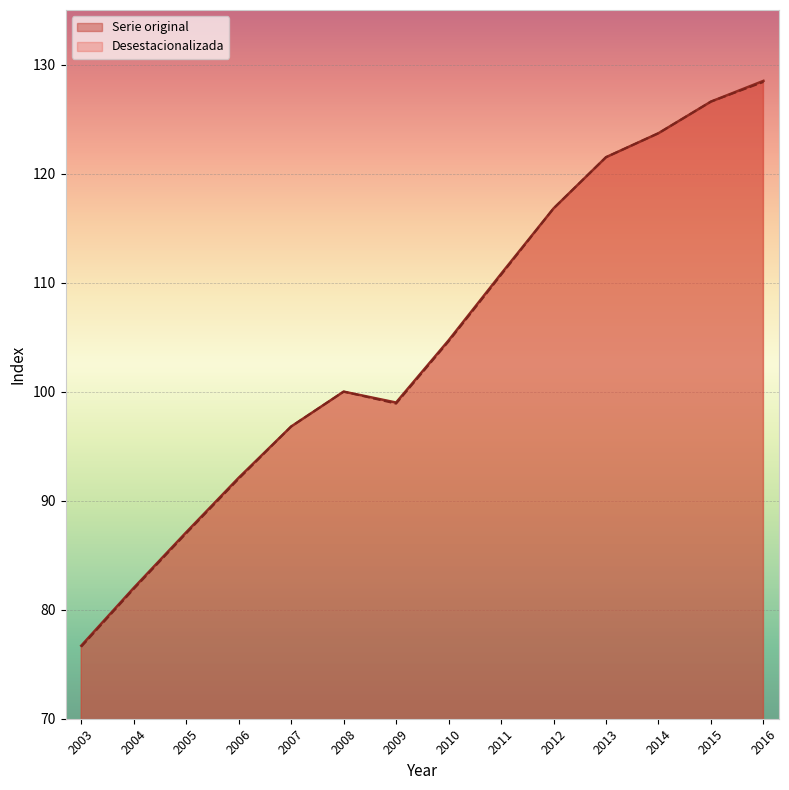

The value of Serie original at 2005 is 87.1. True or false?

True